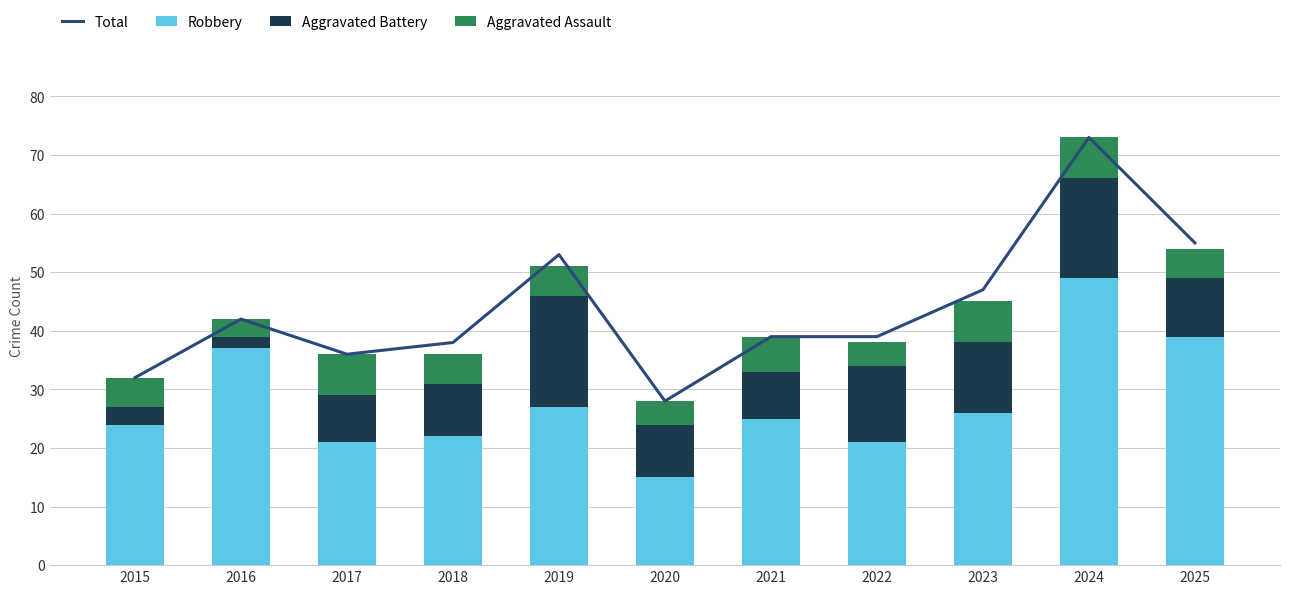

What is the sum of the Robbery values at 2021 and 2017?

46